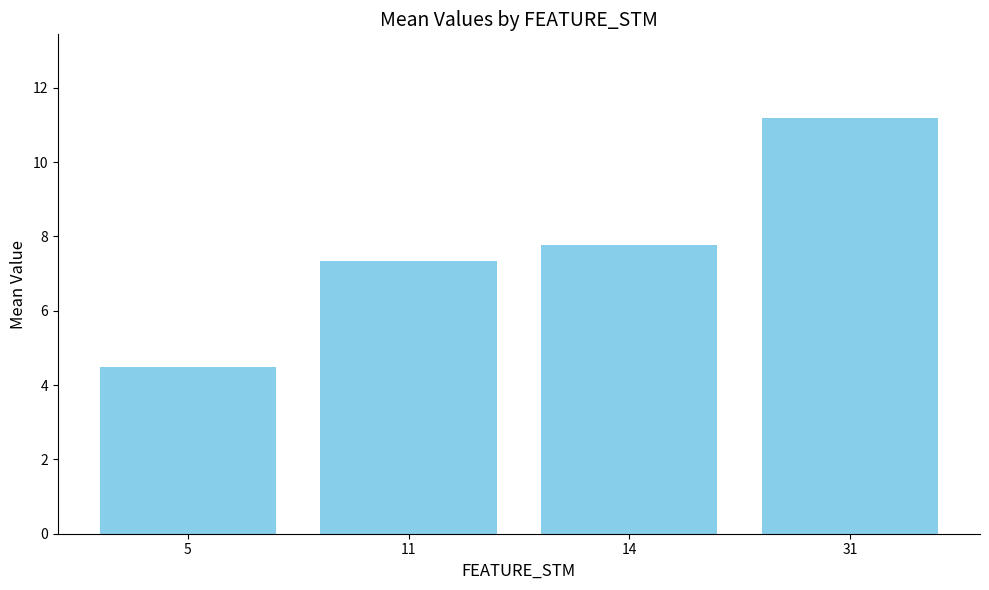

What is the smallest value displayed?

4.5